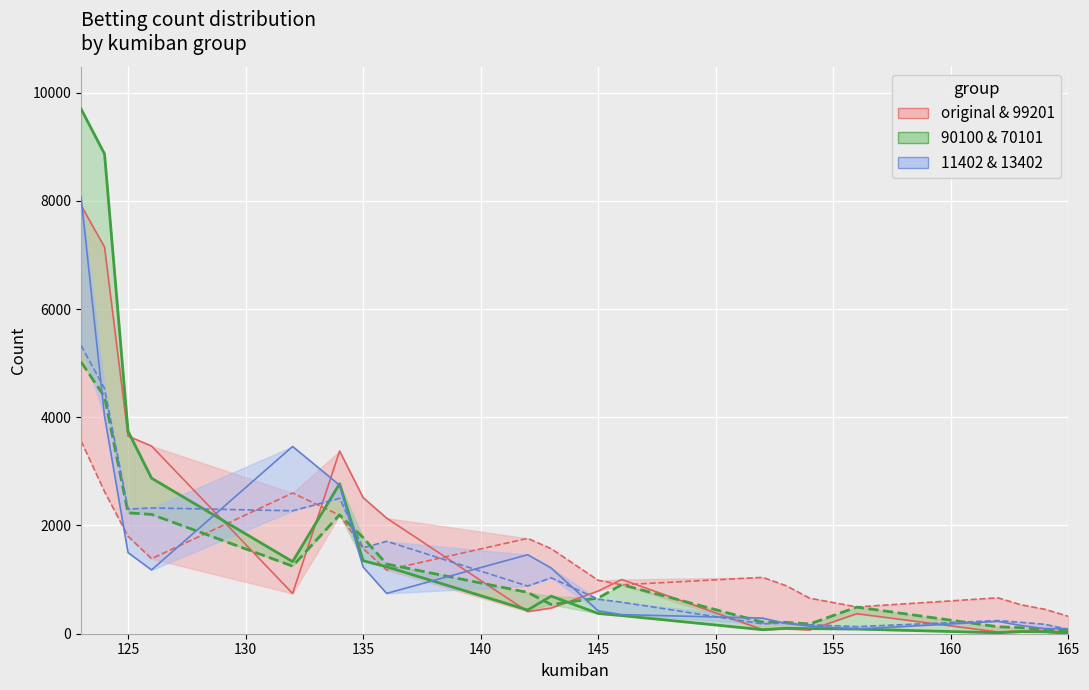

Is this an area chart (filled region under the line)?

No